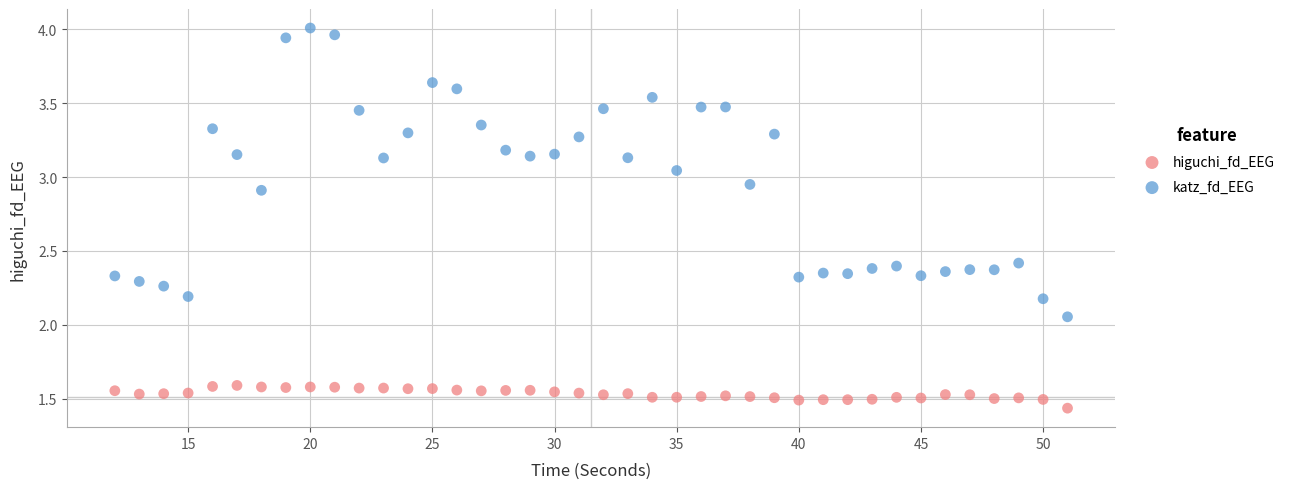

Which series has the largest Y range (max minus min)?

katz_fd_EEG